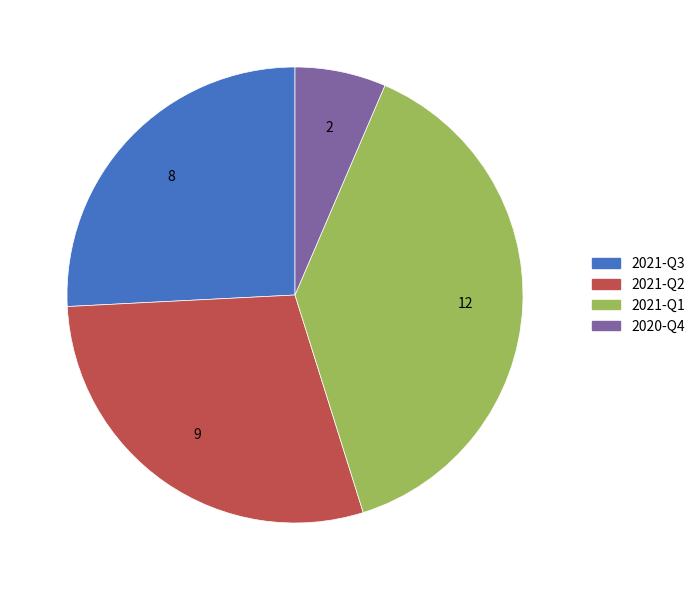

Which slice is the largest?

2021-Q1